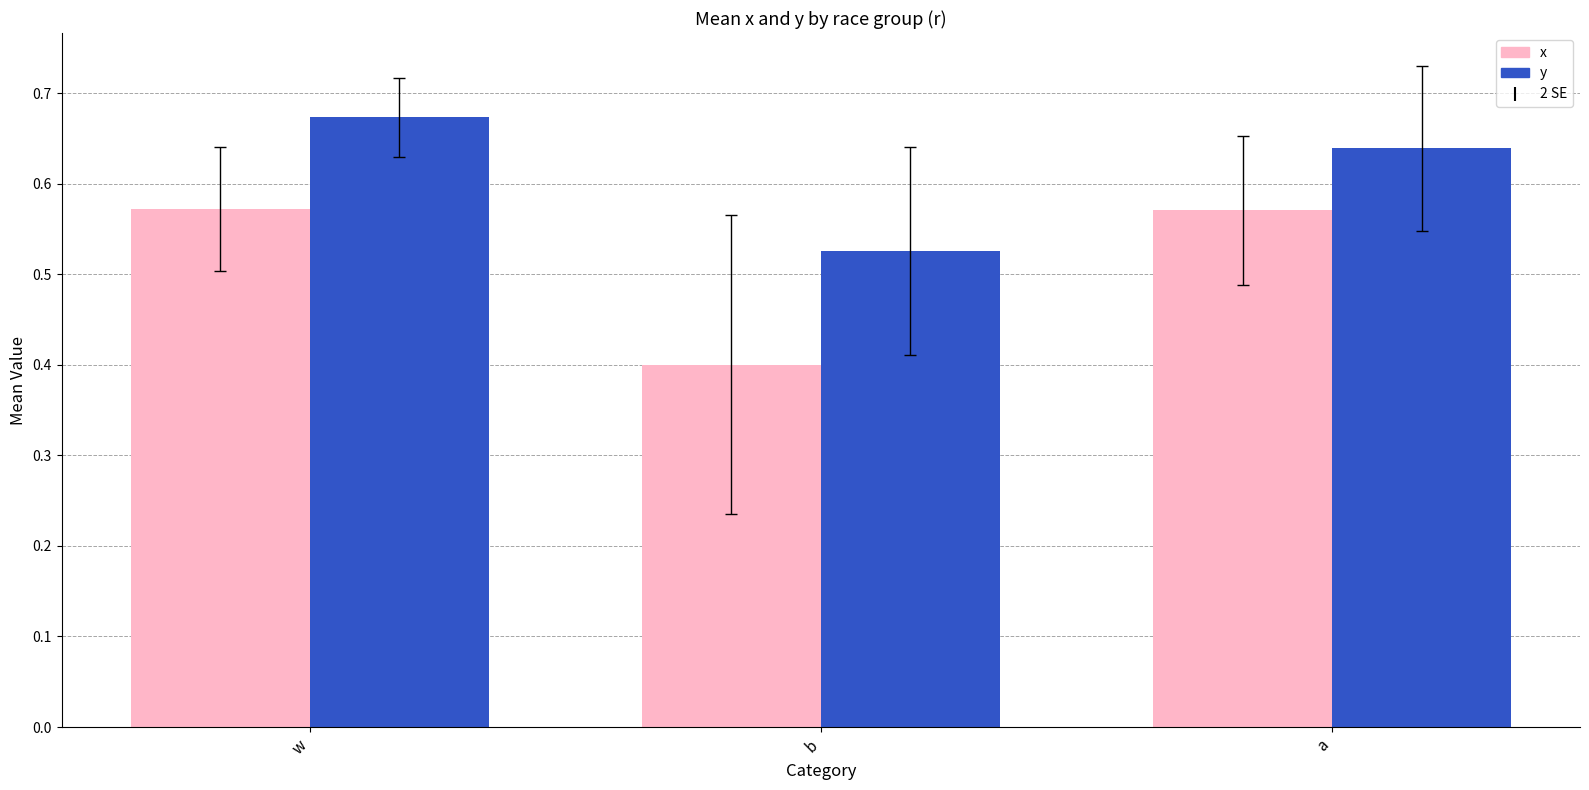

The y series shows 1.1 at a. True or false?

False